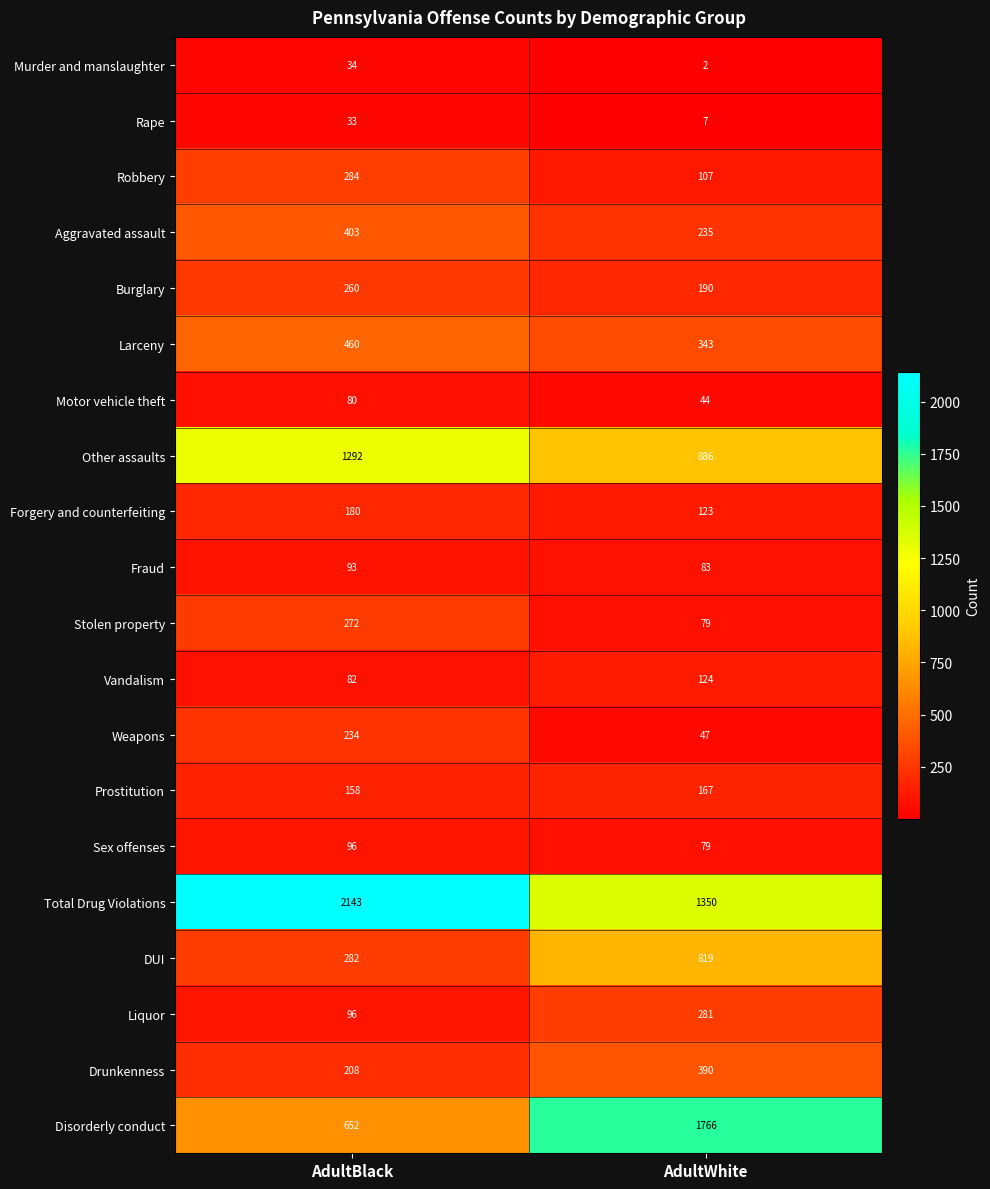

Read the Motor vehicle theft value at AdultWhite.

44